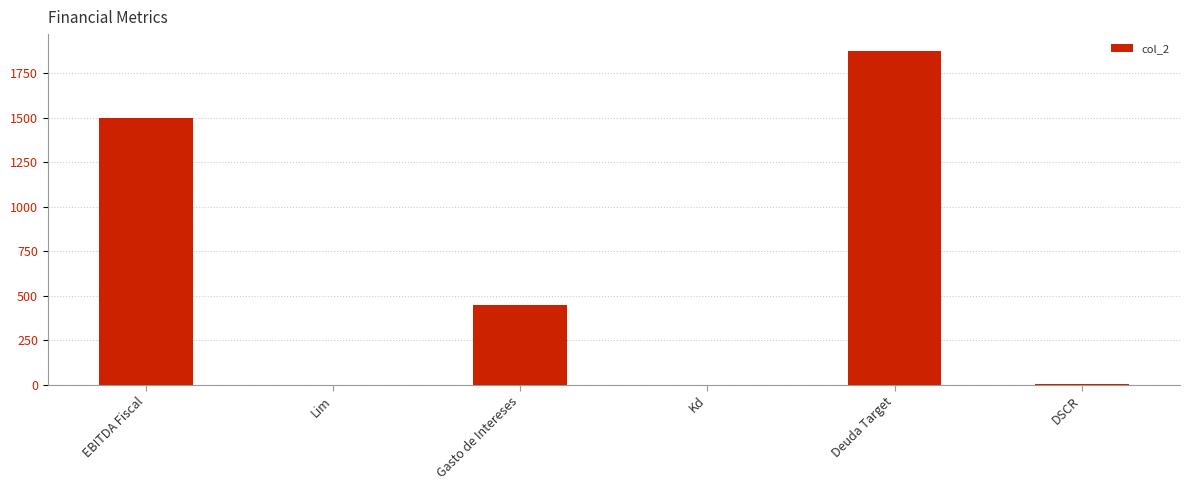

At which category does the chart reach its peak across all series?

Deuda Target